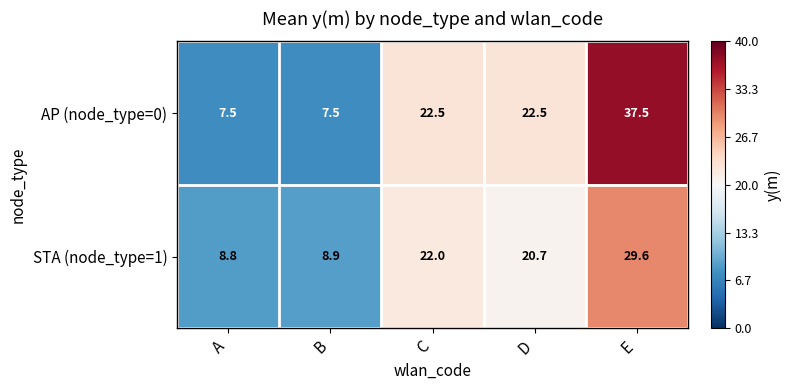

What is the average value of the STA (node_type=1) series?

18.0